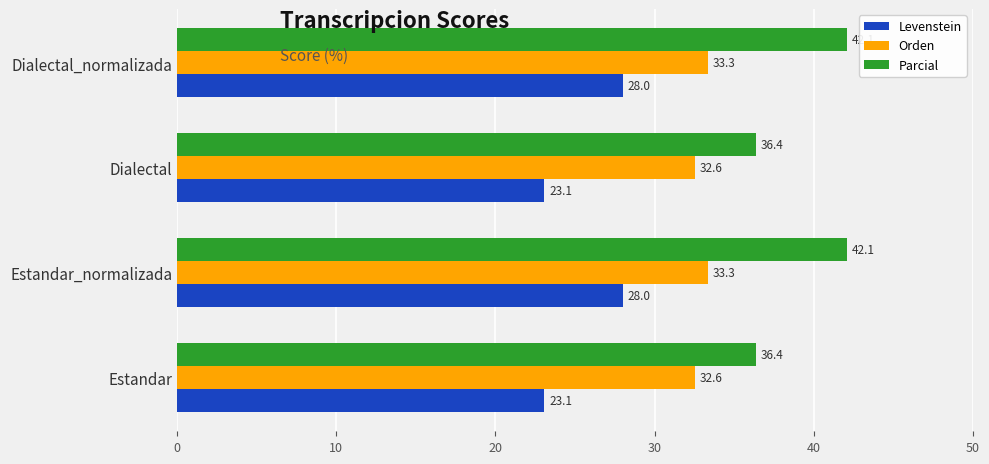

How many distinct data groups are displayed?

3